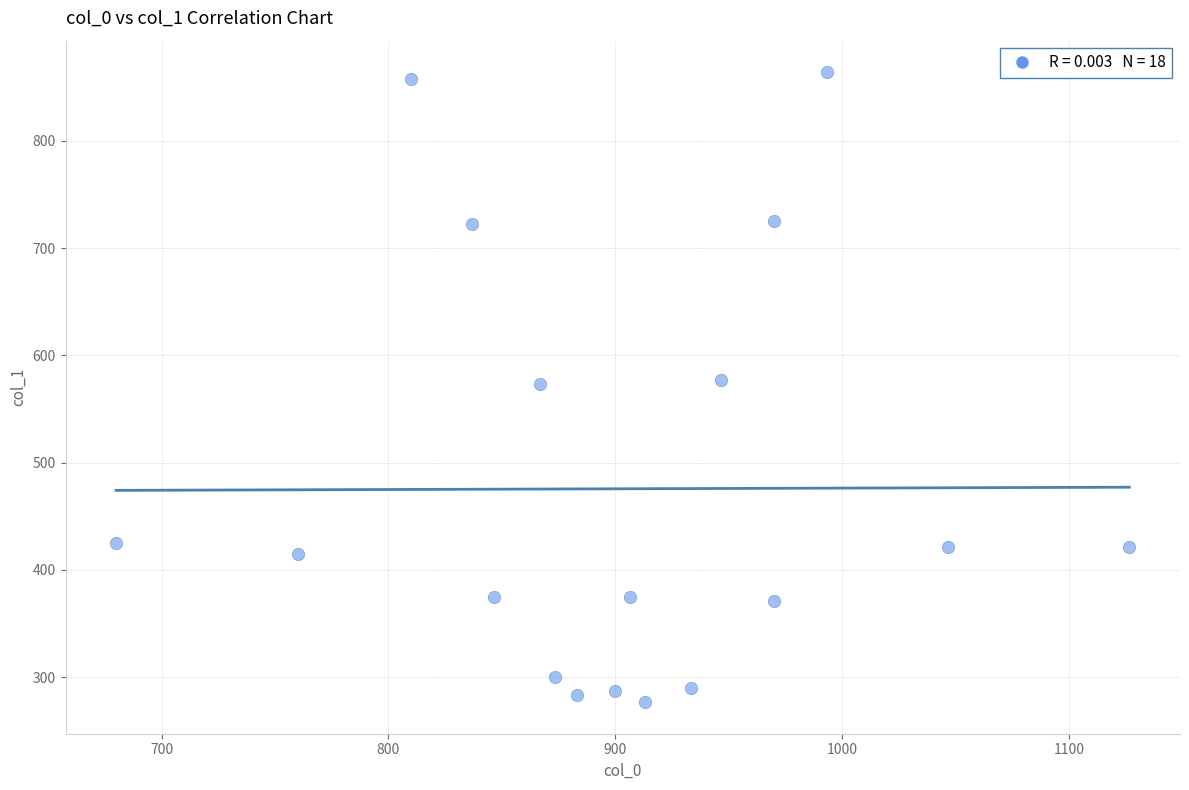

What is the range of X values (max minus min)?

446.7